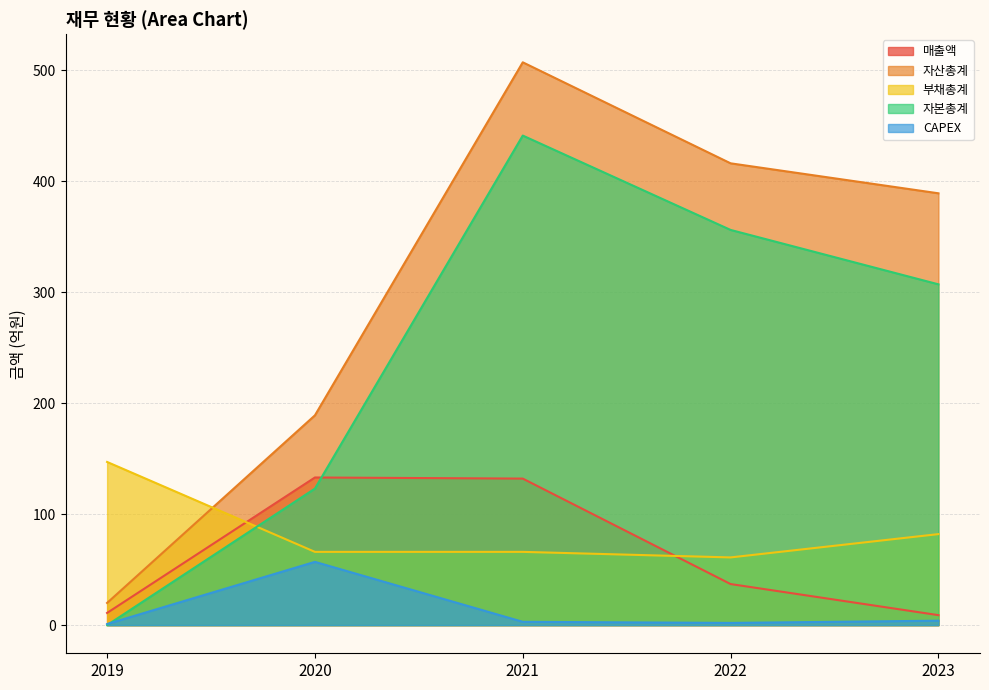

What is the value of the 자본총계 point at the 2nd from the left?

123